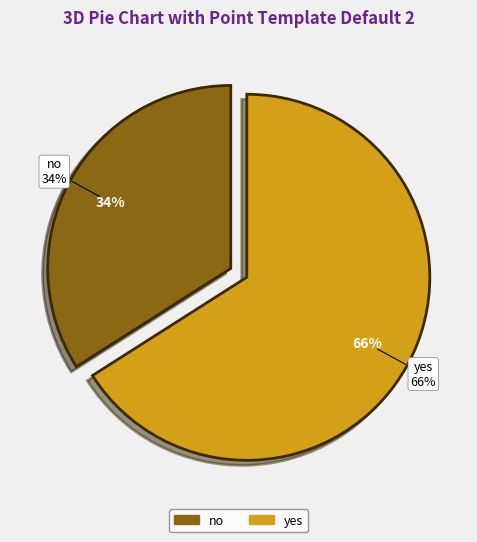

Does any single category account for the majority?

Yes